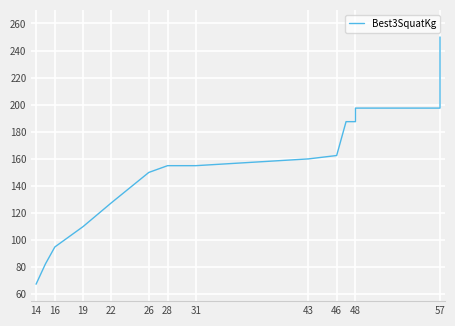

What value does the data have at 28?

155.0